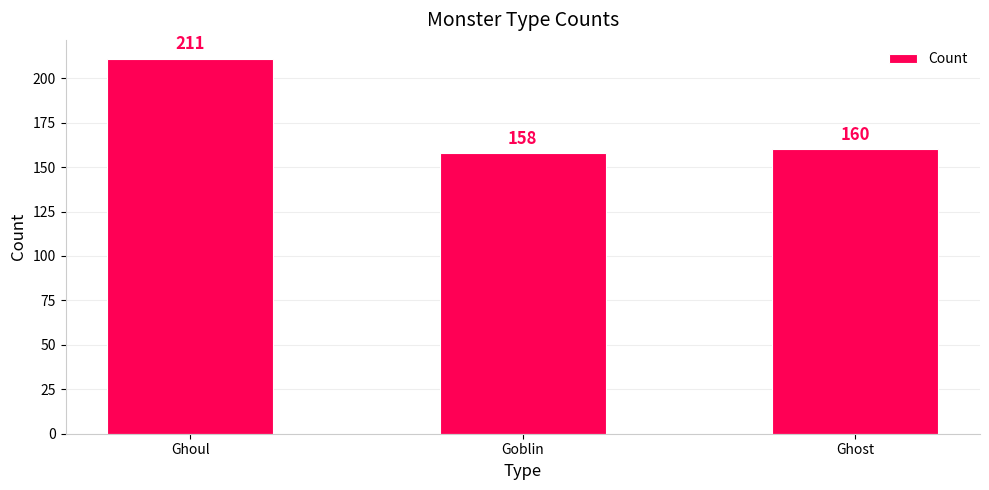

How many bars are there in total?

3